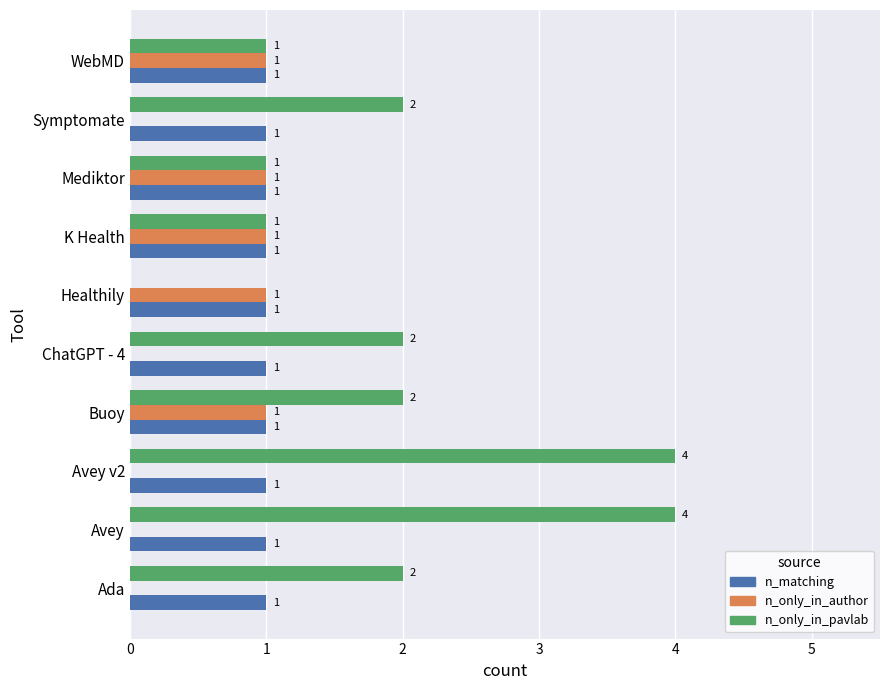

Which series changed the most between Healthily and K Health?

n_only_in_pavlab